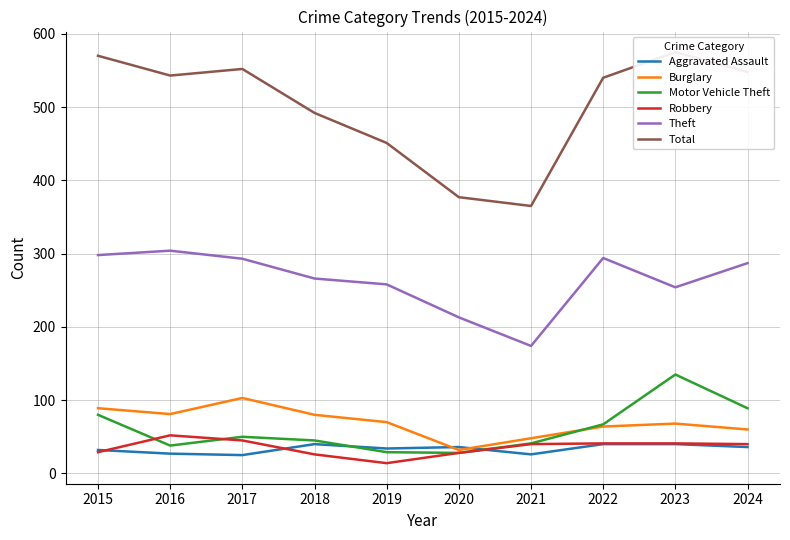

At which category does Robbery reach its first local valley?

2019